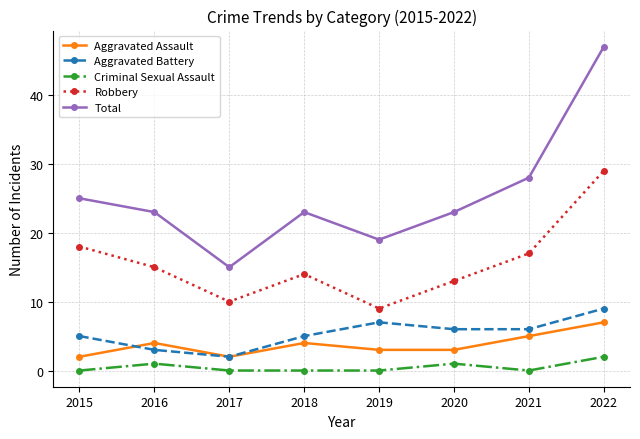

What is the difference between the Criminal Sexual Assault values at 2019 and 2016?

1